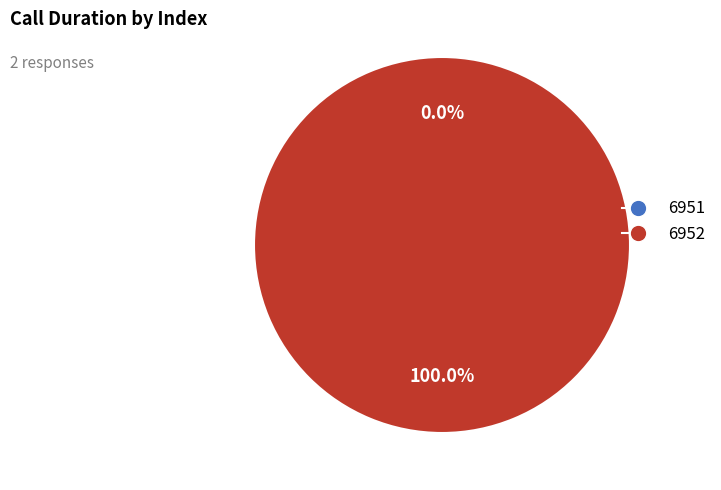

Does any single category account for the majority?

Yes